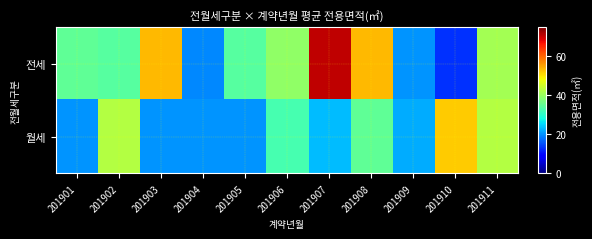

What is the spread (max minus min) of values at 201907?

47.5